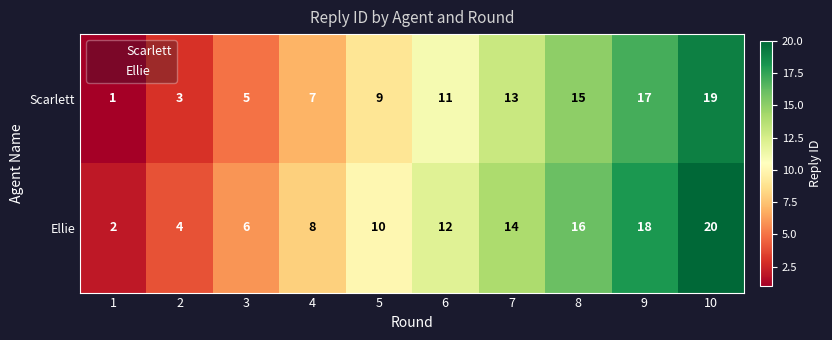

List the series in order of their overall mean, highest first.

Ellie, Scarlett